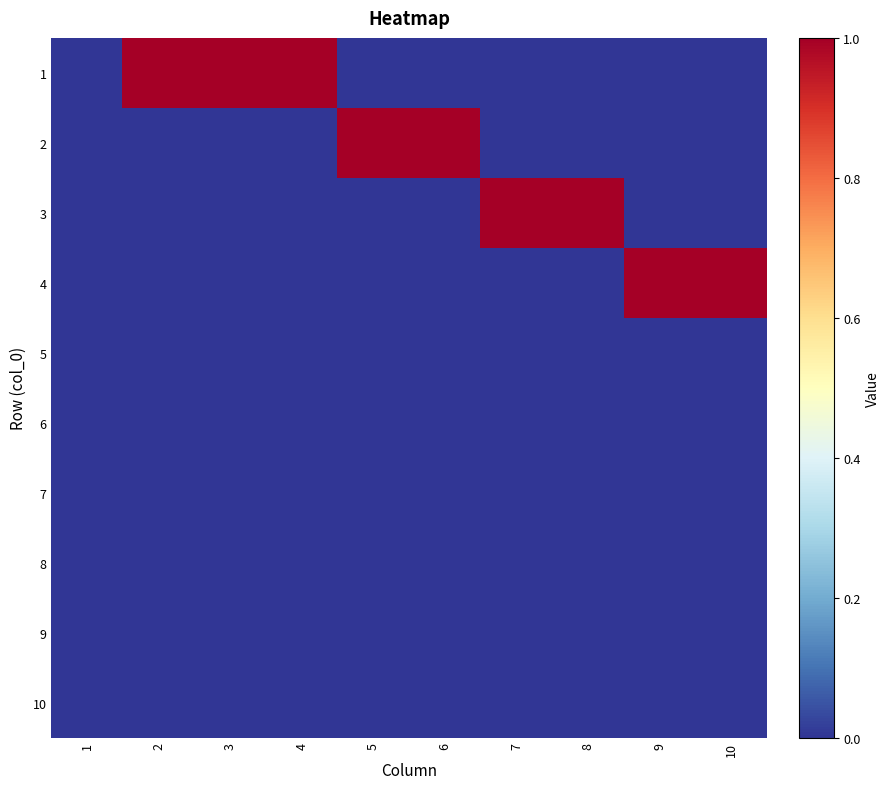

Which series has the largest total across all categories?

1